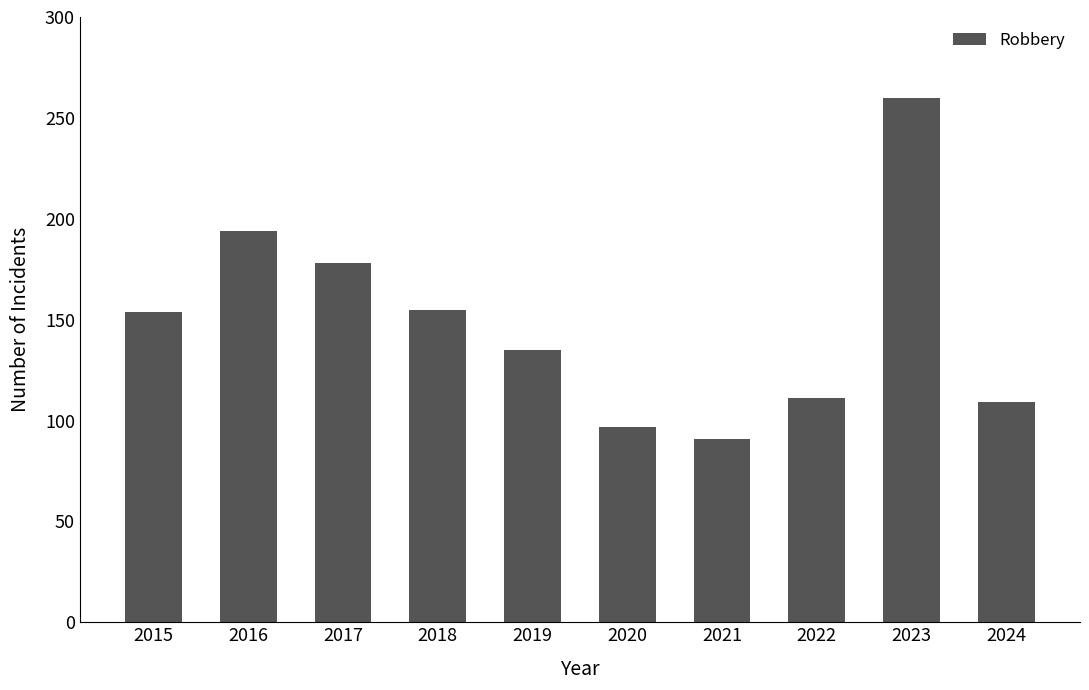

The value at 2020 is 97. True or false?

True